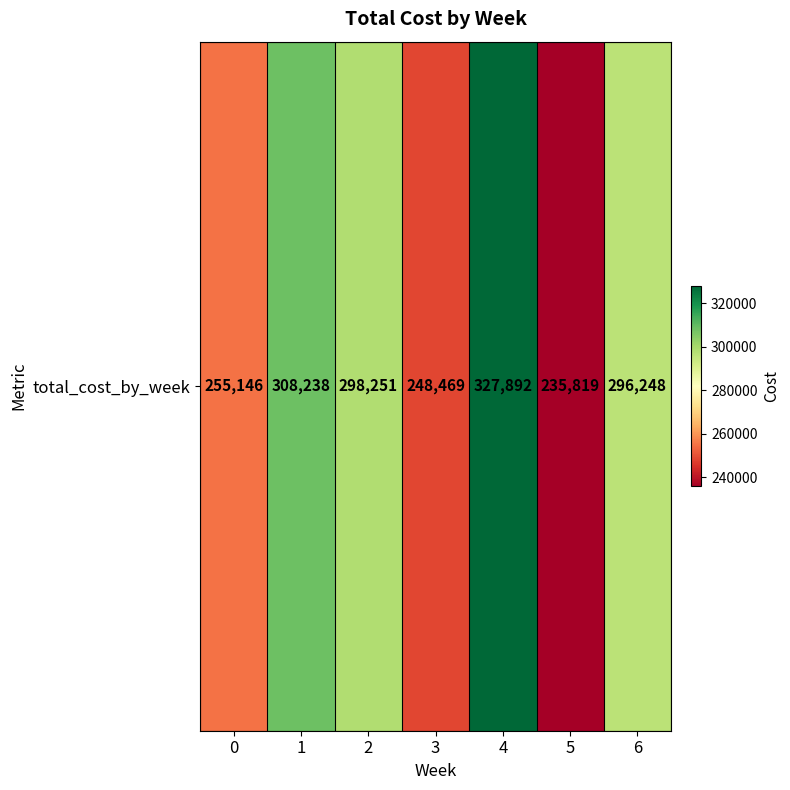

Is it true that the value at 6 is 83378?

False